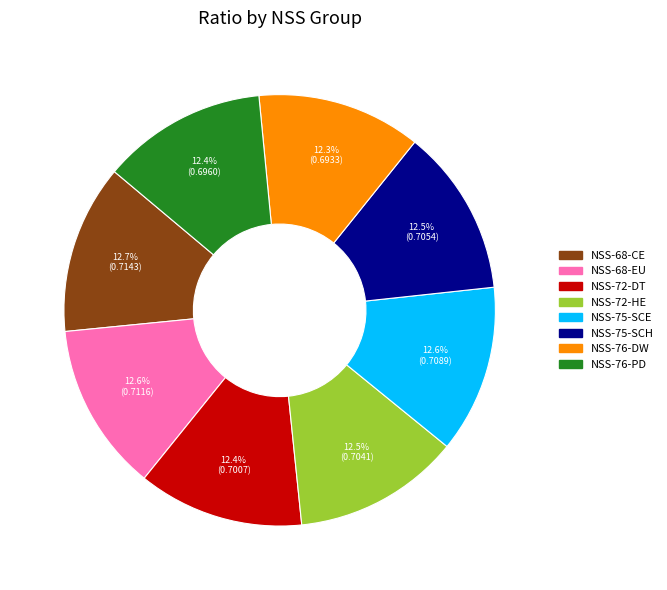

Do NSS-75-SCE and NSS-72-DT together represent more than half of the pie?

No